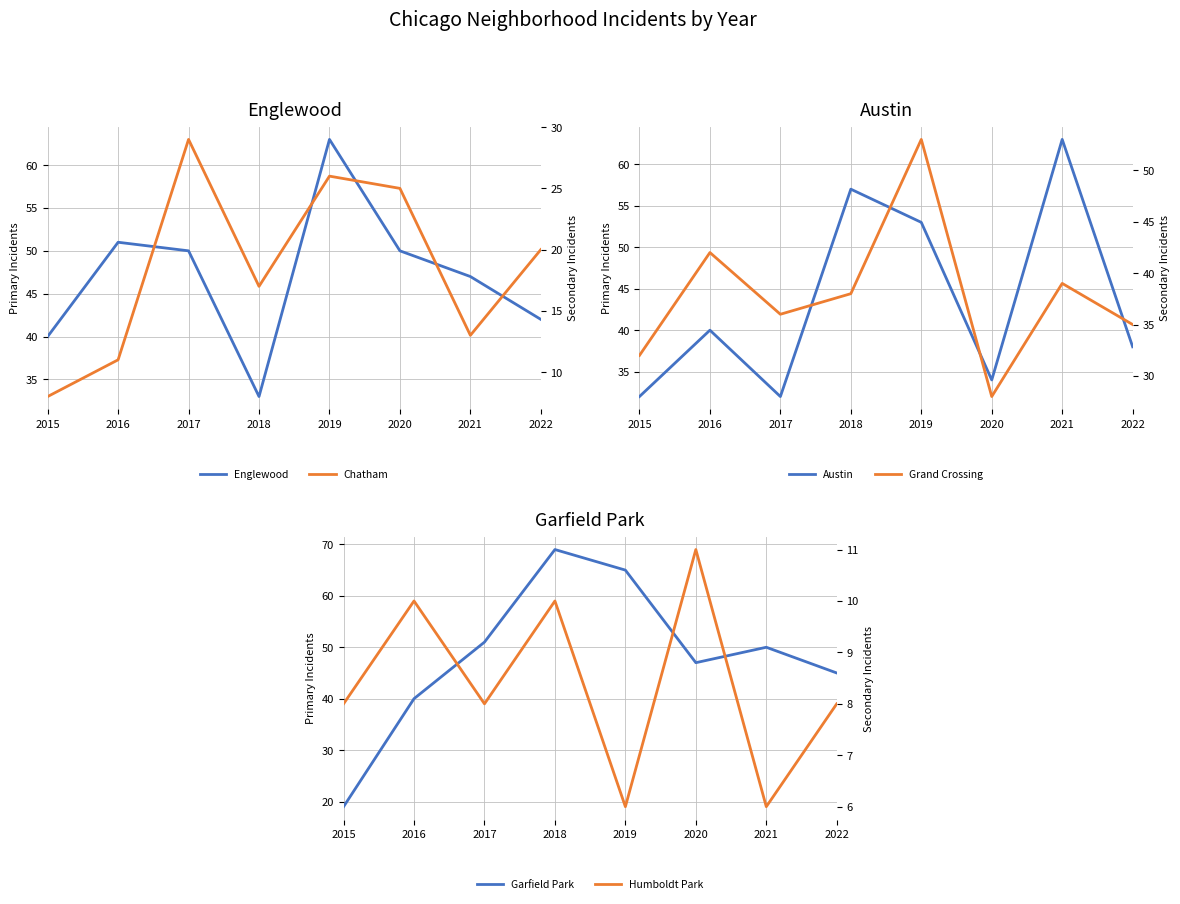

The Secondary (incidents) series shows 2 at 2019. True or false?

False